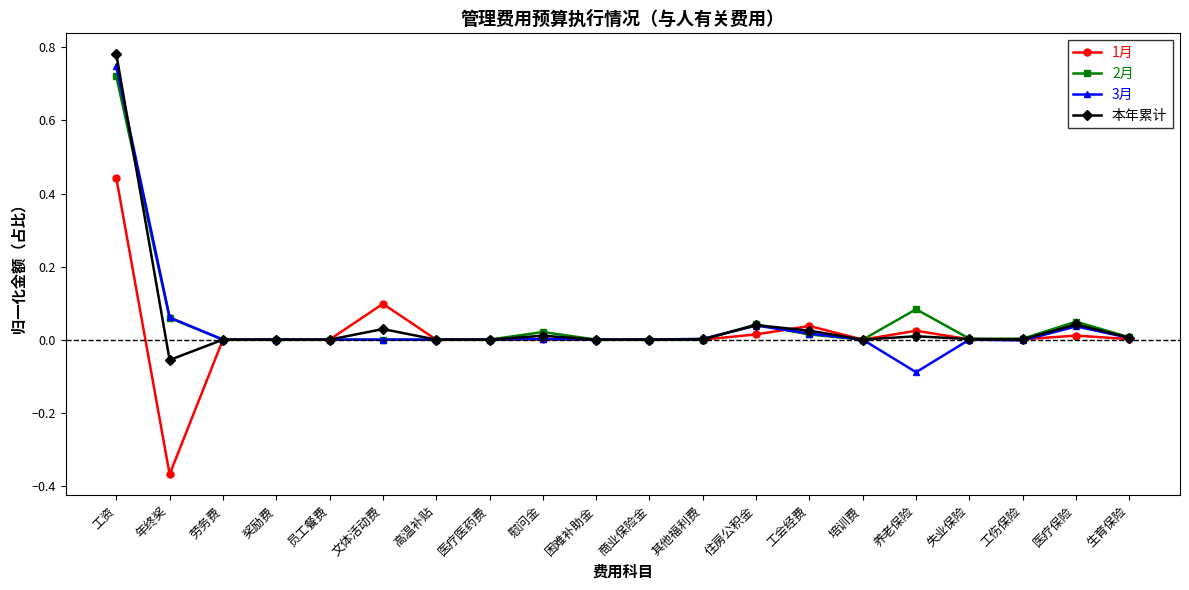

Which category has the lowest value across all series?

年终奖